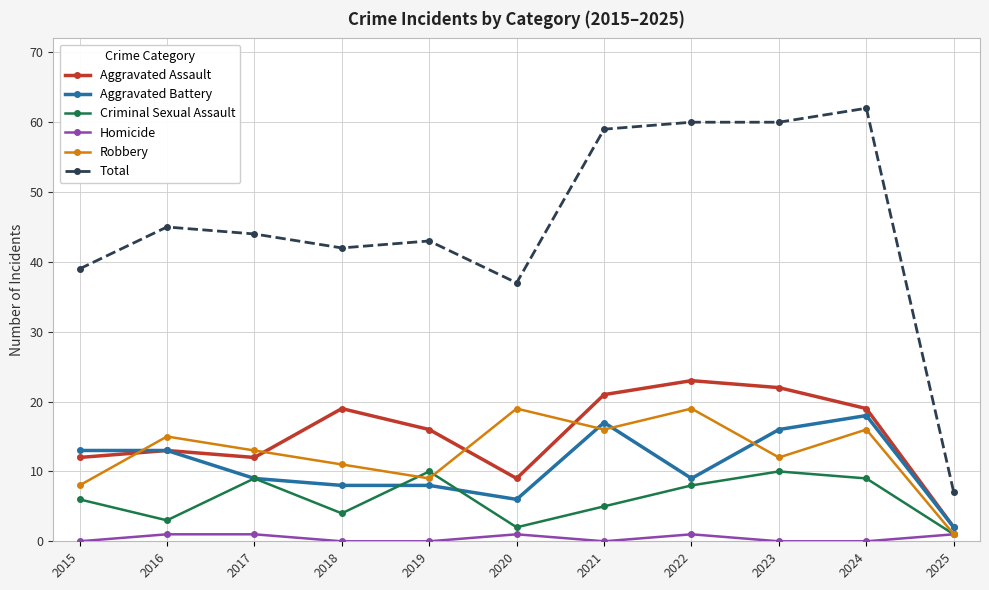

True or false: Total and Criminal Sexual Assault cross at least once.

False